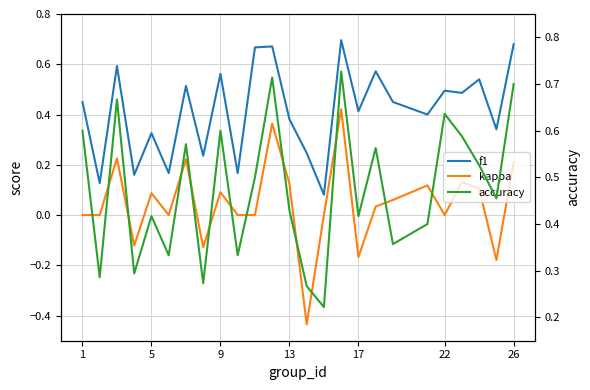

What is the minimum value for kappa?

-0.4